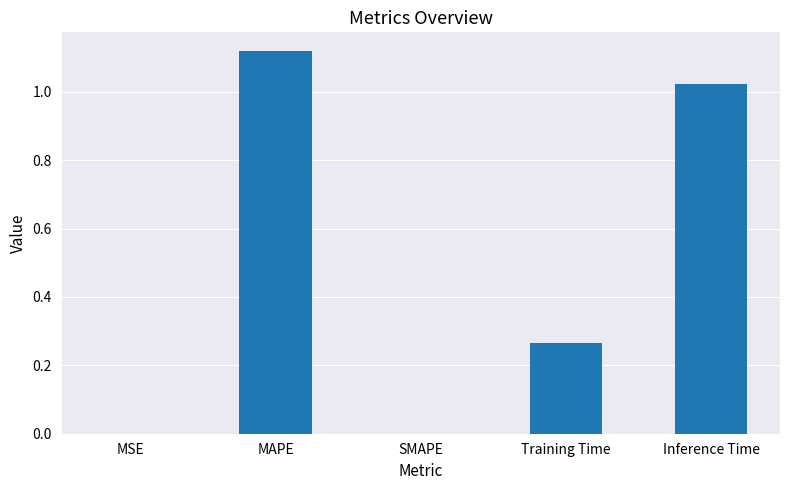

Is it true that the value at Training Time is 0.4?

False